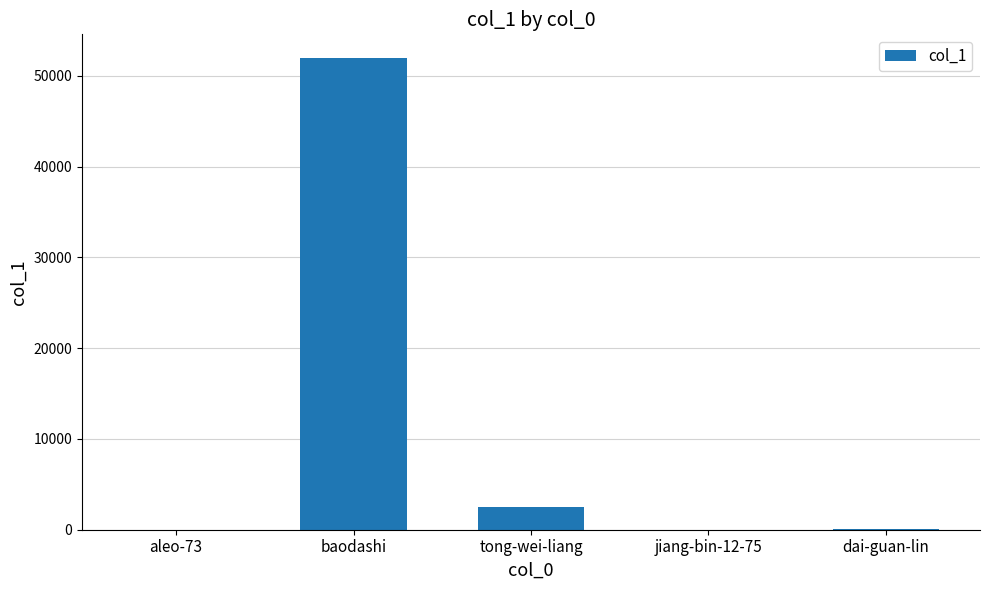

At which label is the value closest to 25987?

tong-wei-liang